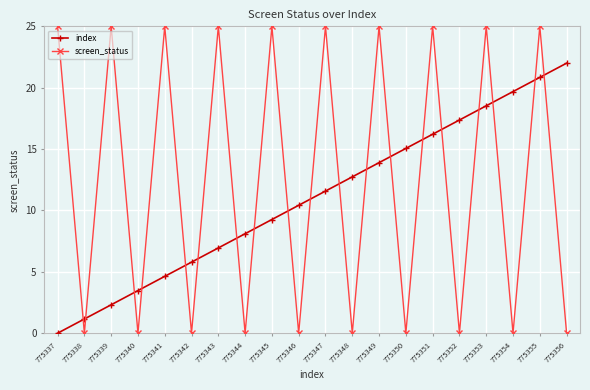

What are all the series names shown in the legend?

index, screen_status